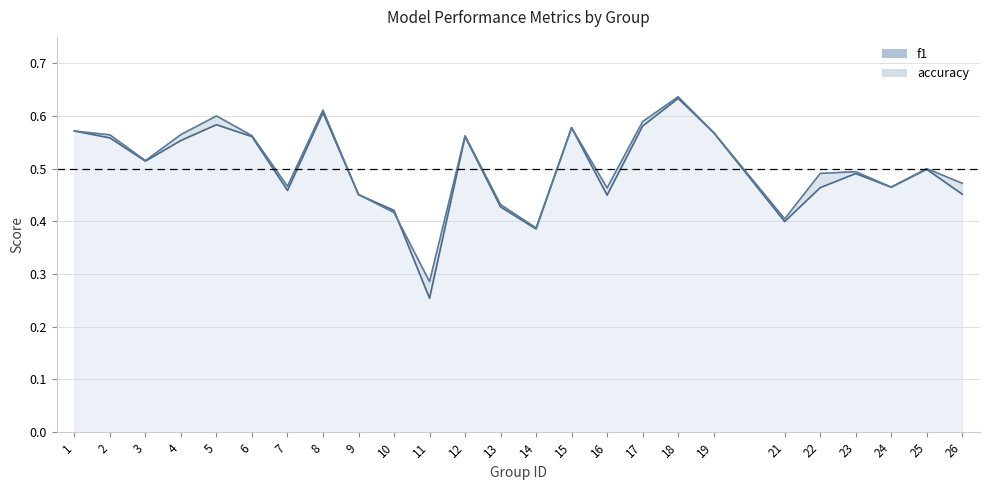

Does the chart display data point markers on the line(s)?

No